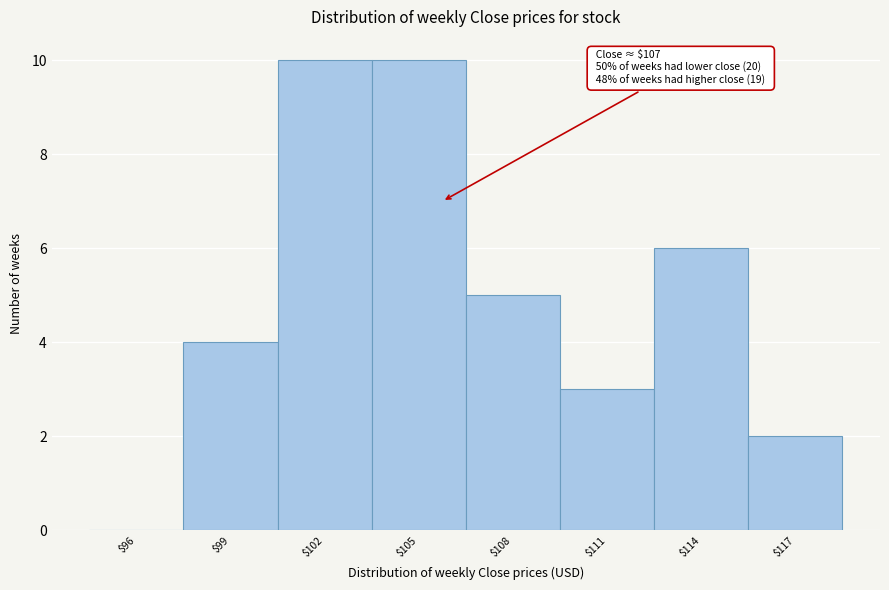

What is the greatest value displayed?

10